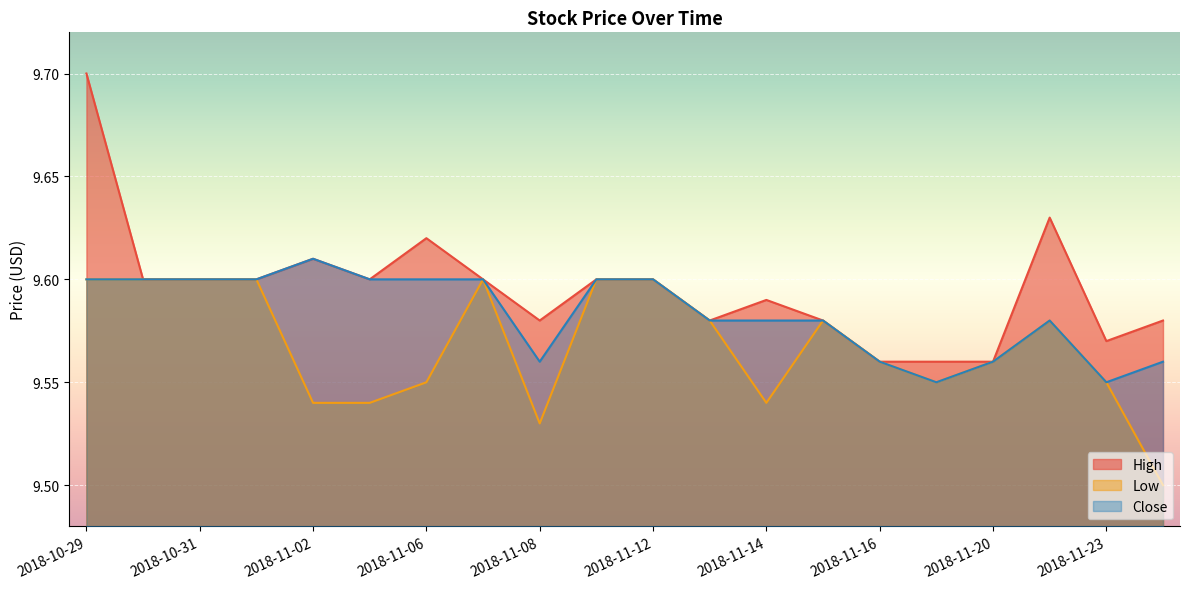

Reading right to left, what are all the values shown in this chart?

High: 2018-11-26=9.6	2018-11-23=9.6	2018-11-21=9.6	2018-11-20=9.6	2018-11-19=9.6	2018-11-16=9.6	2018-11-15=9.6	2018-11-14=9.6	2018-11-13=9.6	2018-11-12=9.6	2018-11-09=9.6	2018-11-08=9.6	2018-11-07=9.6	2018-11-06=9.6	2018-11-05=9.6	2018-11-02=9.6	2018-11-01=9.6	2018-10-31=9.6	2018-10-30=9.6	2018-10-29=9.7
Low: 2018-11-26=9.5	2018-11-23=9.6	2018-11-21=9.6	2018-11-20=9.6	2018-11-19=9.6	2018-11-16=9.6	2018-11-15=9.6	2018-11-14=9.5	2018-11-13=9.6	2018-11-12=9.6	2018-11-09=9.6	2018-11-08=9.5	2018-11-07=9.6	2018-11-06=9.6	2018-11-05=9.5	2018-11-02=9.5	2018-11-01=9.6	2018-10-31=9.6	2018-10-30=9.6	2018-10-29=9.6
Close: 2018-11-26=9.6	2018-11-23=9.6	2018-11-21=9.6	2018-11-20=9.6	2018-11-19=9.6	2018-11-16=9.6	2018-11-15=9.6	2018-11-14=9.6	2018-11-13=9.6	2018-11-12=9.6	2018-11-09=9.6	2018-11-08=9.6	2018-11-07=9.6	2018-11-06=9.6	2018-11-05=9.6	2018-11-02=9.6	2018-11-01=9.6	2018-10-31=9.6	2018-10-30=9.6	2018-10-29=9.6